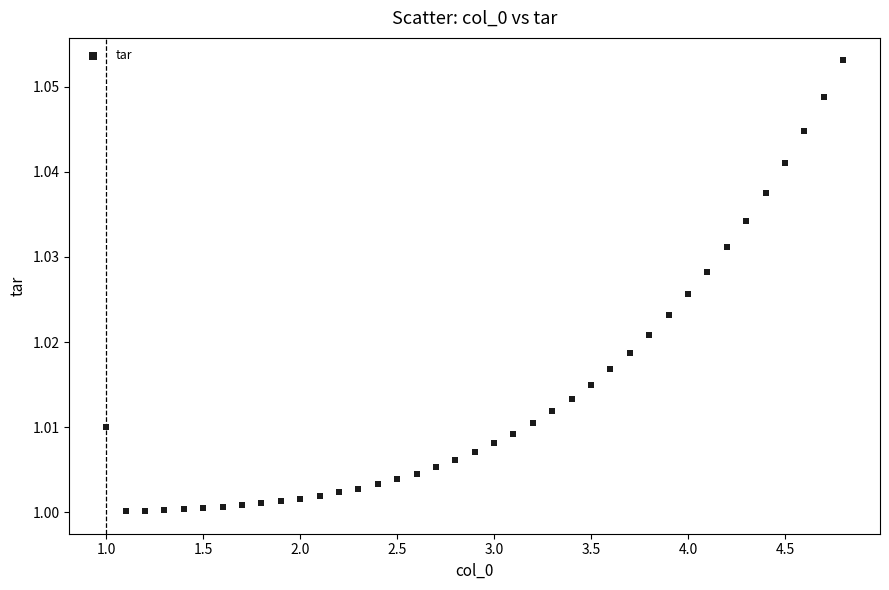

What is the range of X values (max minus min)?

3.8